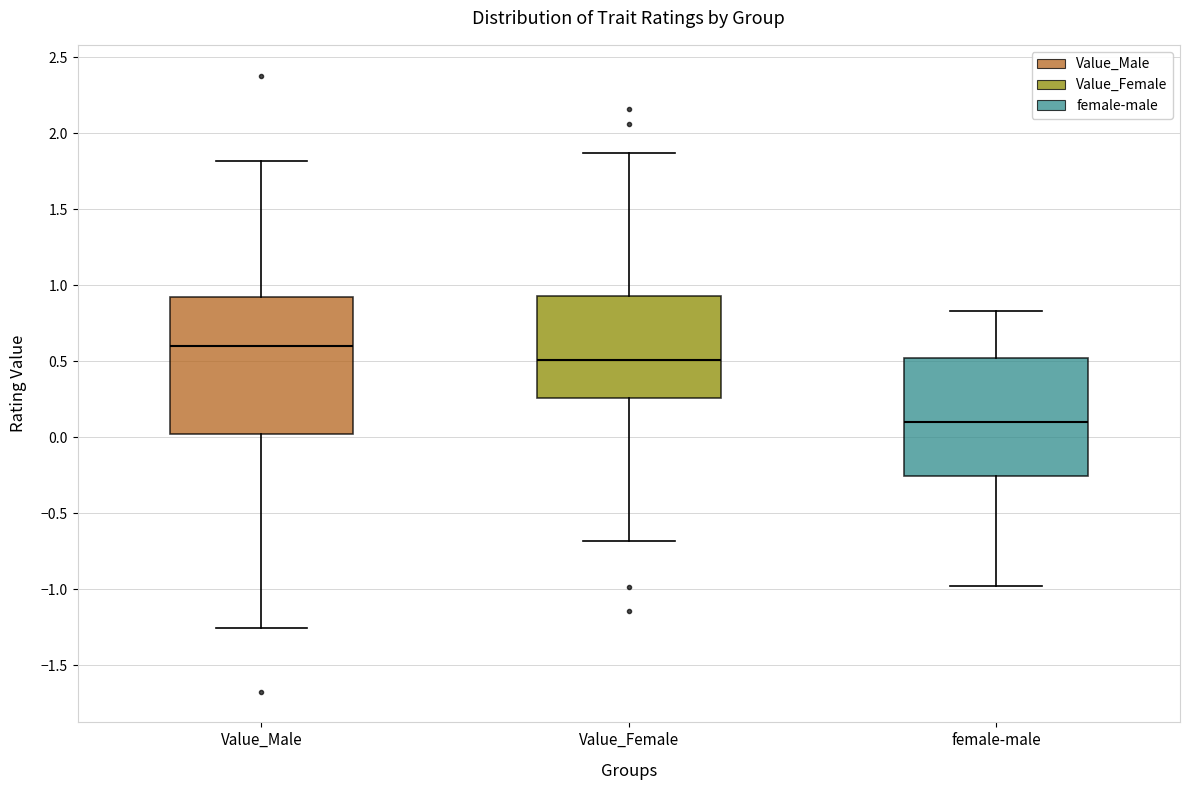

Which box has the lowest median line?

female-male